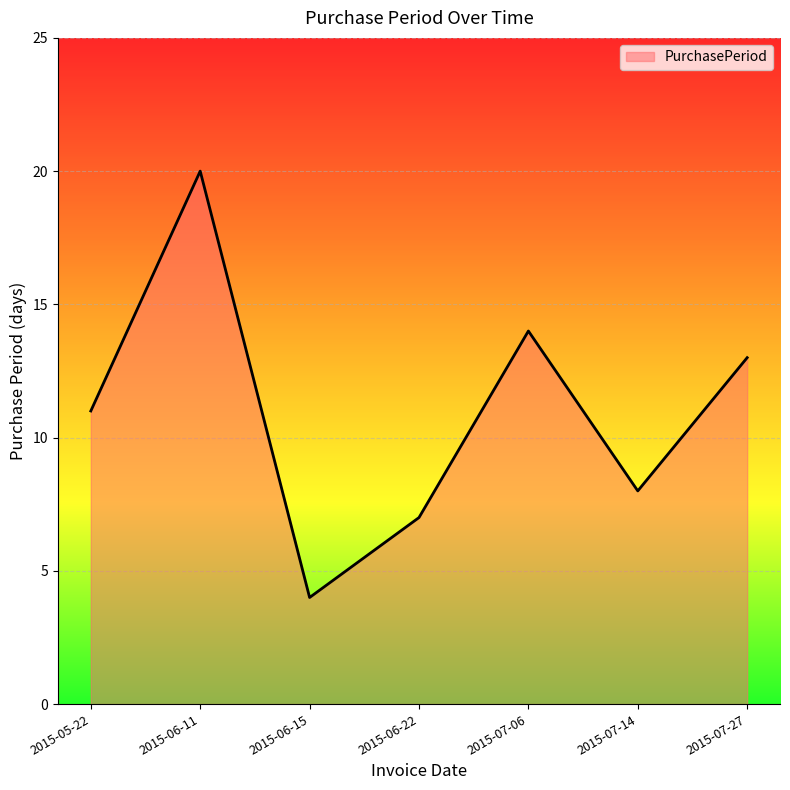

The value at 2015-07-06 is 14. True or false?

True